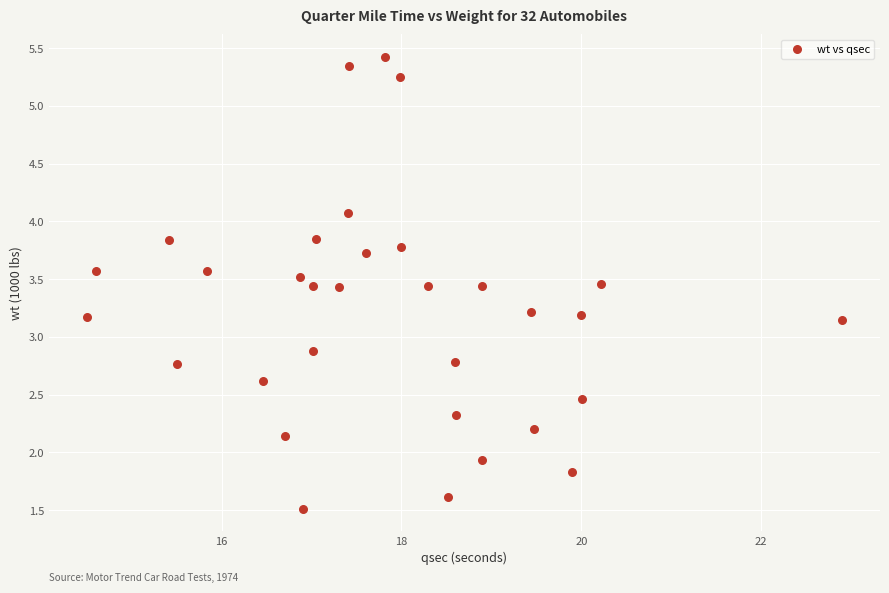

What is the range of X values (max minus min)?

8.4